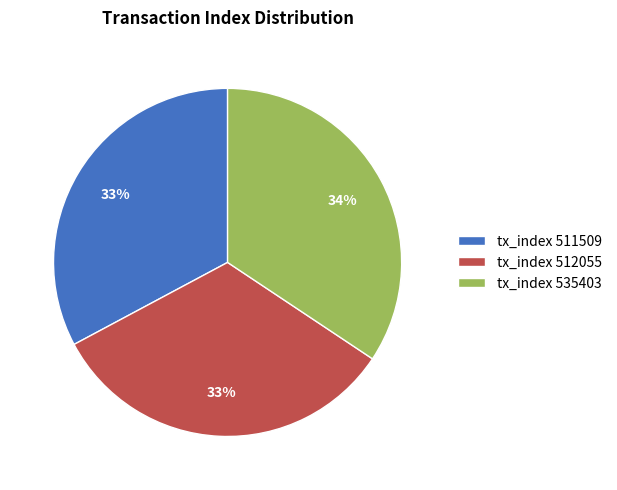

What is the largest slice in the pie chart?

tx_index 535403